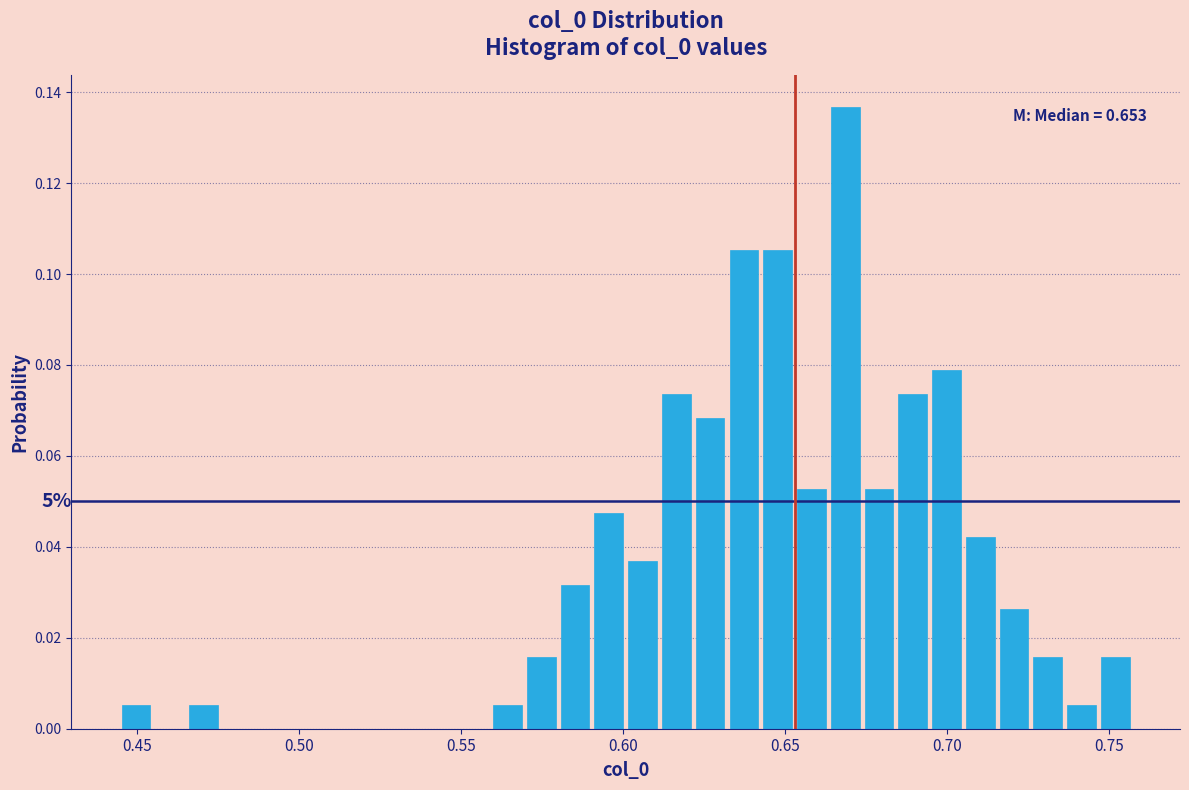

Around what value on the x-axis is the tallest bar? Give the approximate position of its centre, as read against the axis.

0.670